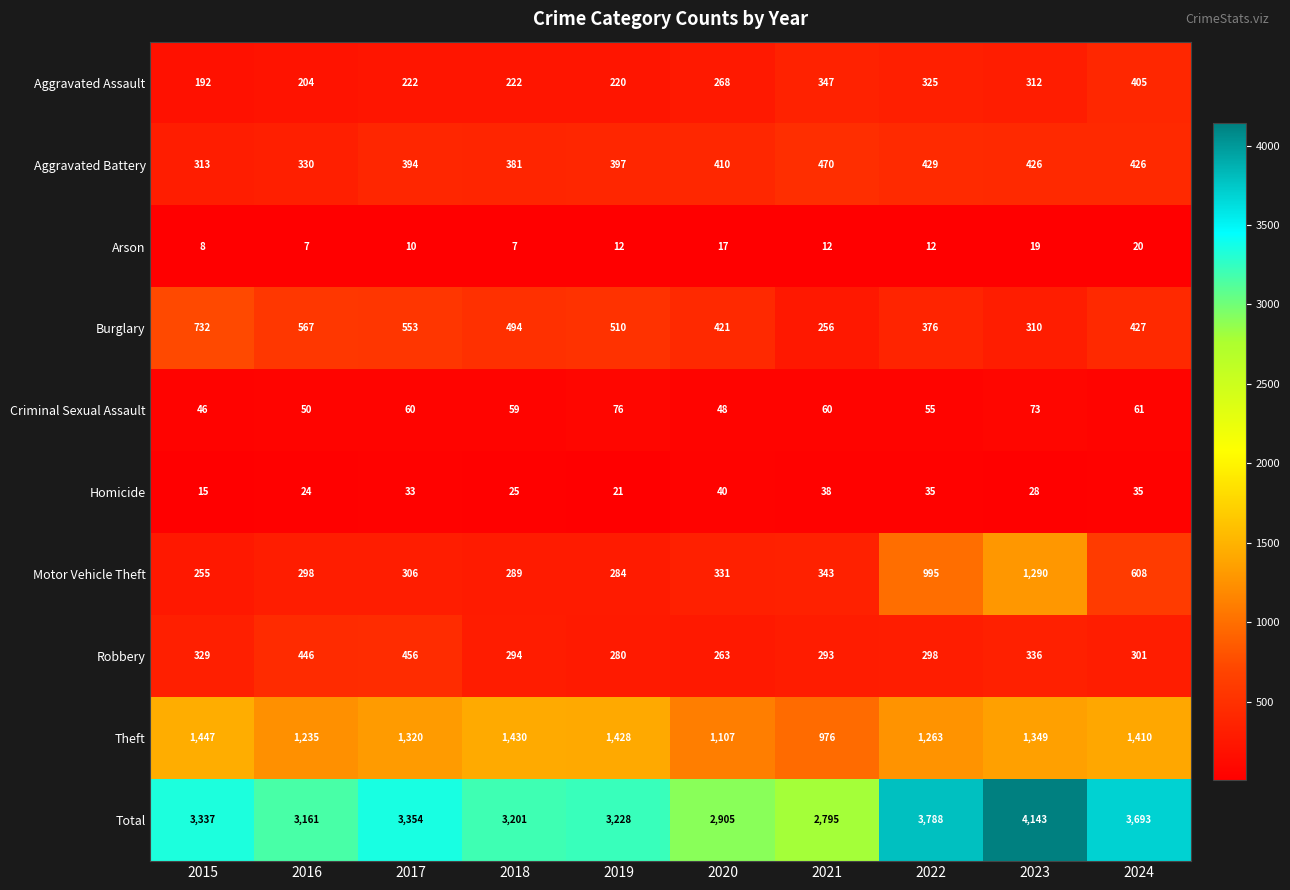

What is the total value across all series at 2019?

6456